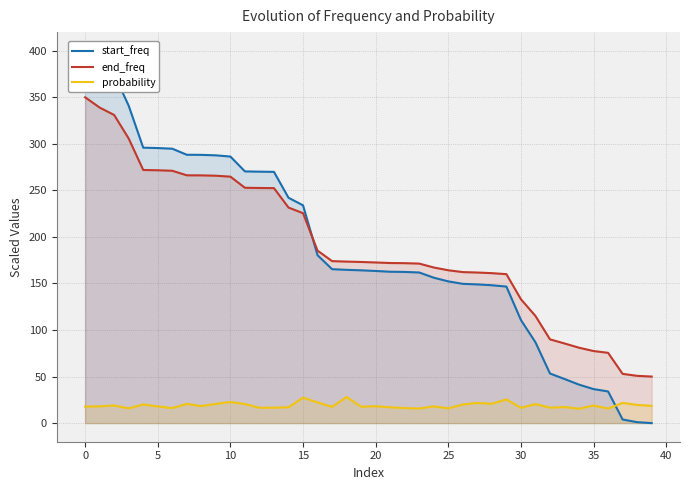

Between which two adjacent categories do start_freq and probability first intersect?

36 and 37